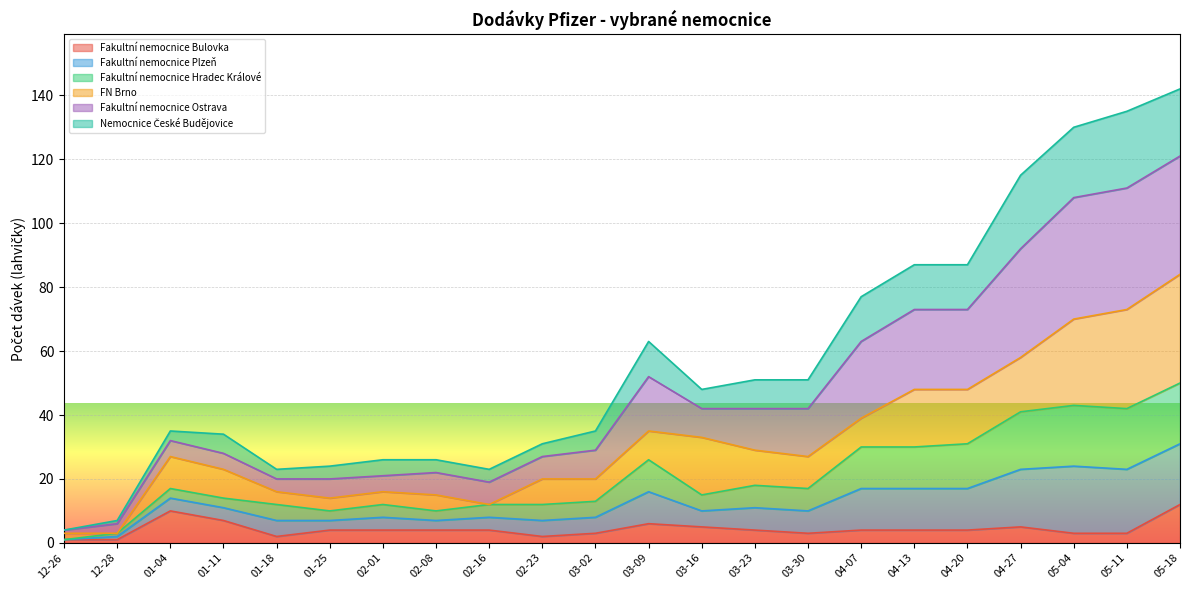

Does the chart display data point markers on the line(s)?

No